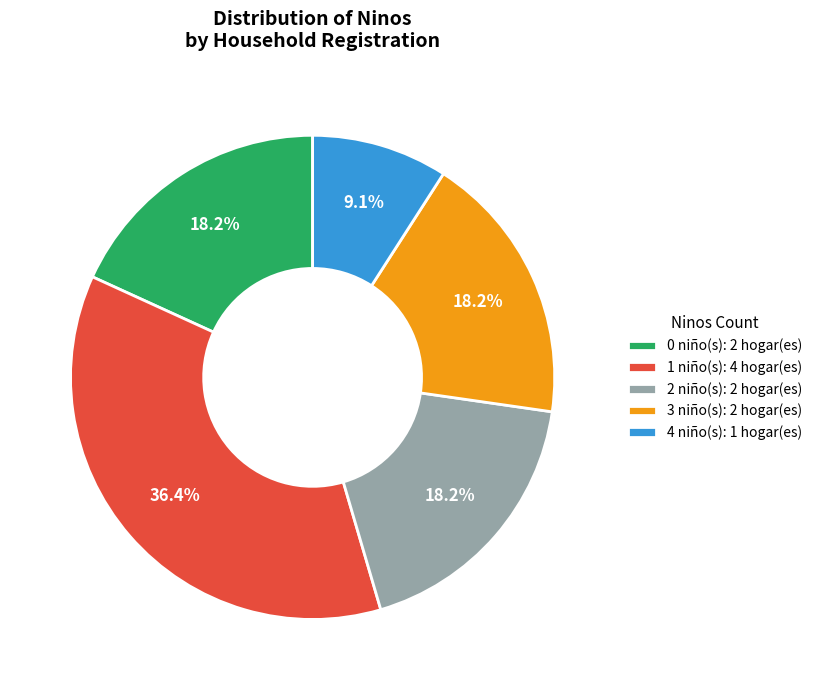

Does any single category account for the majority?

No